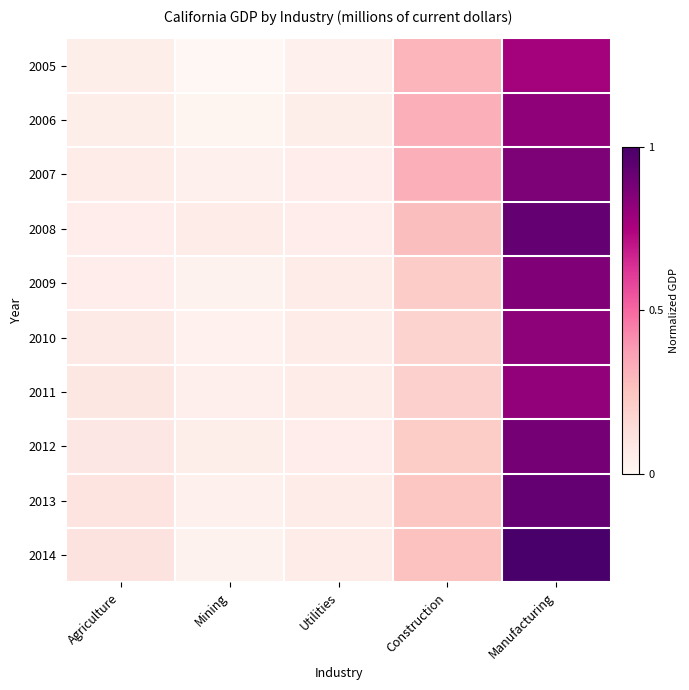

Reading right to left, what are all the values shown in this chart?

2005: Manufacturing=0.8	Construction=0.3	Utilities=0.0	Mining=0.0	Agriculture=0.0
2006: Manufacturing=0.8	Construction=0.3	Utilities=0.0	Mining=0.0	Agriculture=0.0
2007: Manufacturing=0.9	Construction=0.3	Utilities=0.1	Mining=0.0	Agriculture=0.1
2008: Manufacturing=0.9	Construction=0.3	Utilities=0.1	Mining=0.1	Agriculture=0.1
2009: Manufacturing=0.9	Construction=0.2	Utilities=0.1	Mining=0.0	Agriculture=0.1
2010: Manufacturing=0.8	Construction=0.2	Utilities=0.1	Mining=0.0	Agriculture=0.1
2011: Manufacturing=0.8	Construction=0.2	Utilities=0.1	Mining=0.0	Agriculture=0.1
2012: Manufacturing=0.9	Construction=0.2	Utilities=0.1	Mining=0.0	Agriculture=0.1
2013: Manufacturing=0.9	Construction=0.2	Utilities=0.1	Mining=0.0	Agriculture=0.1
2014: Manufacturing=1.0	Construction=0.3	Utilities=0.1	Mining=0.0	Agriculture=0.1